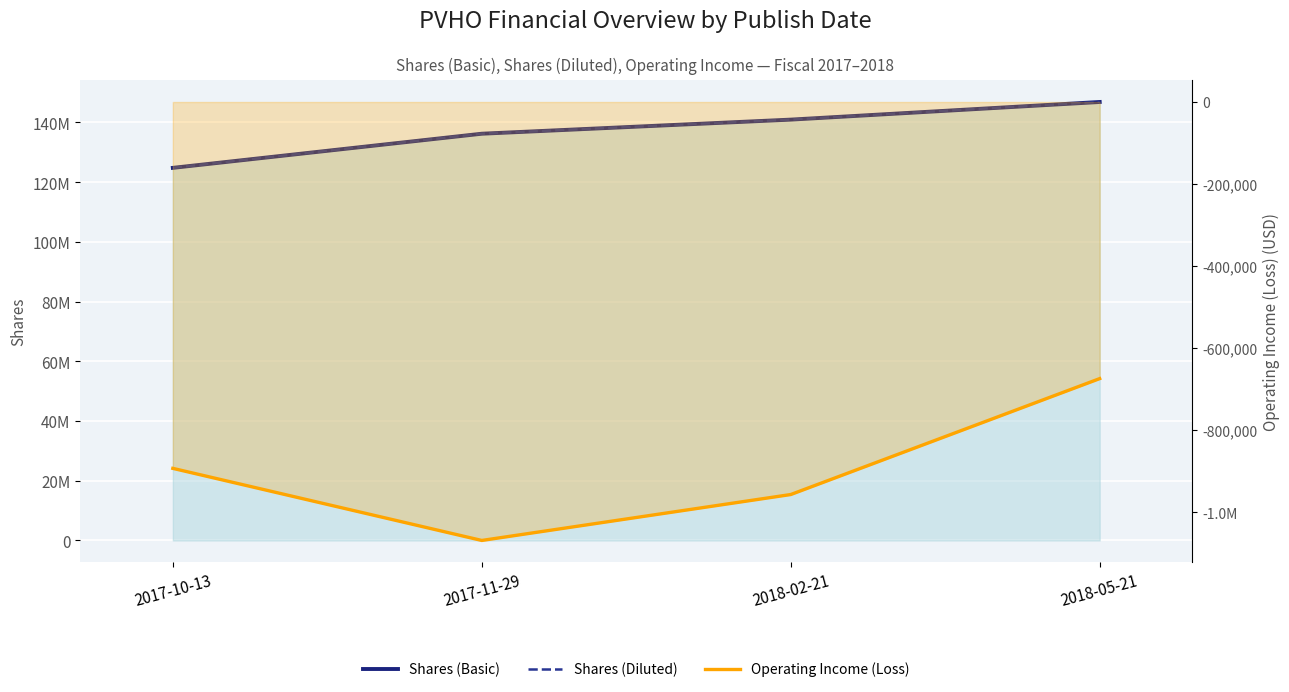

Which label corresponds to the smallest value in the chart?

2017-11-29